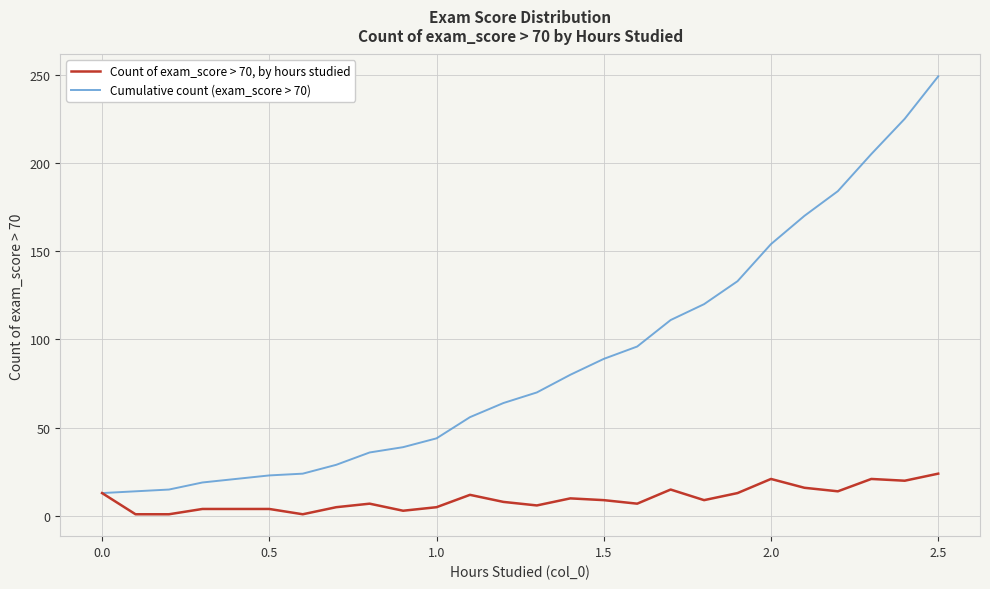

List the series in order of their peak value, highest first.

Cumulative count (exam_score > 70), Count of exam_score > 70, by hours studied